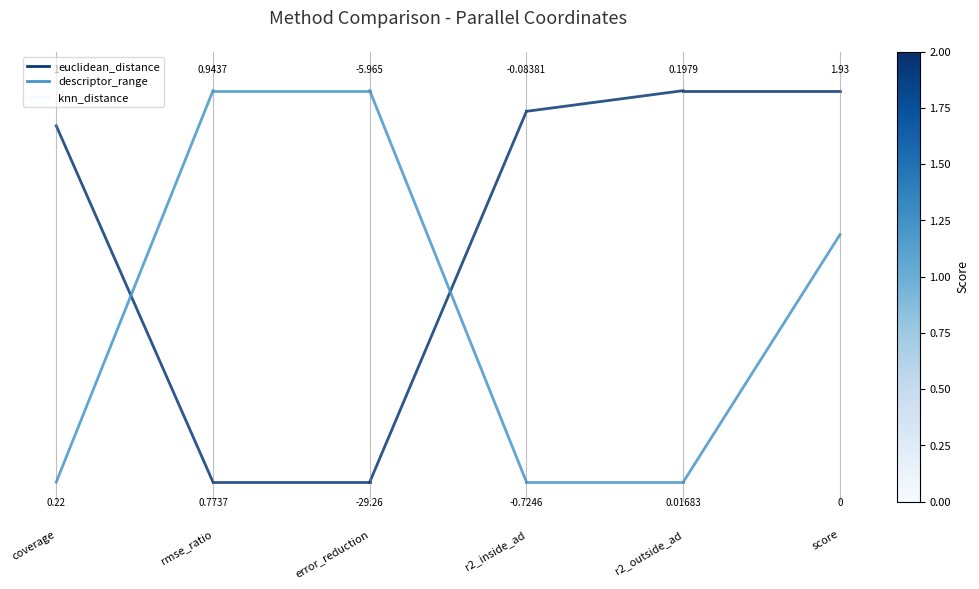

Rank the series by their average value, from highest to lowest.

descriptor_range, euclidean_distance